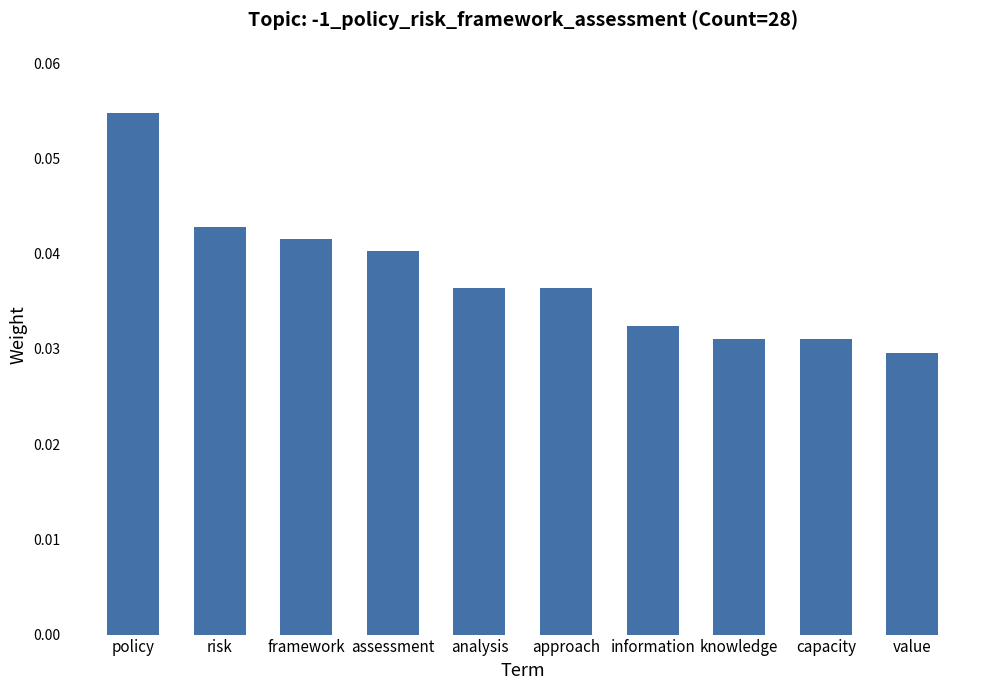

What is the label of the 9th bar from the left?

capacity